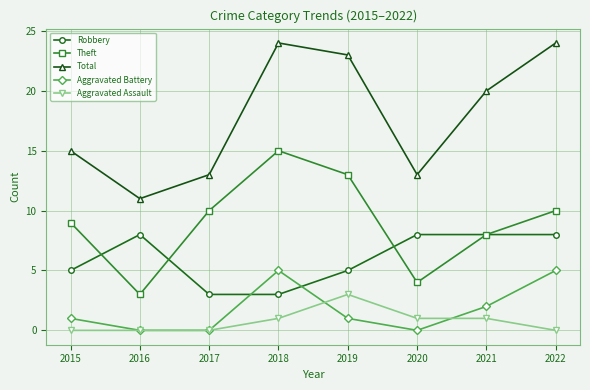

What is the average value of the Aggravated Battery series?

2